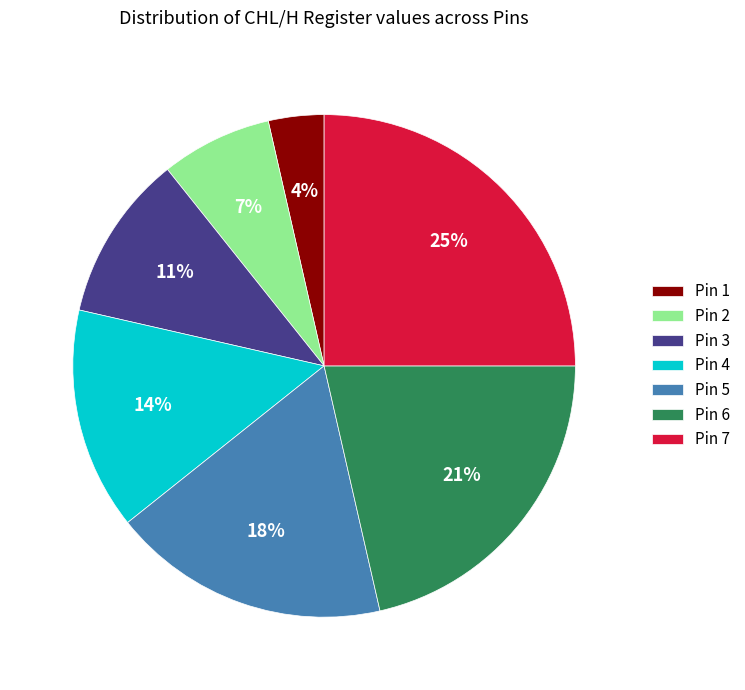

The Pin 1 slice represents 4% of the pie. True or false?

True